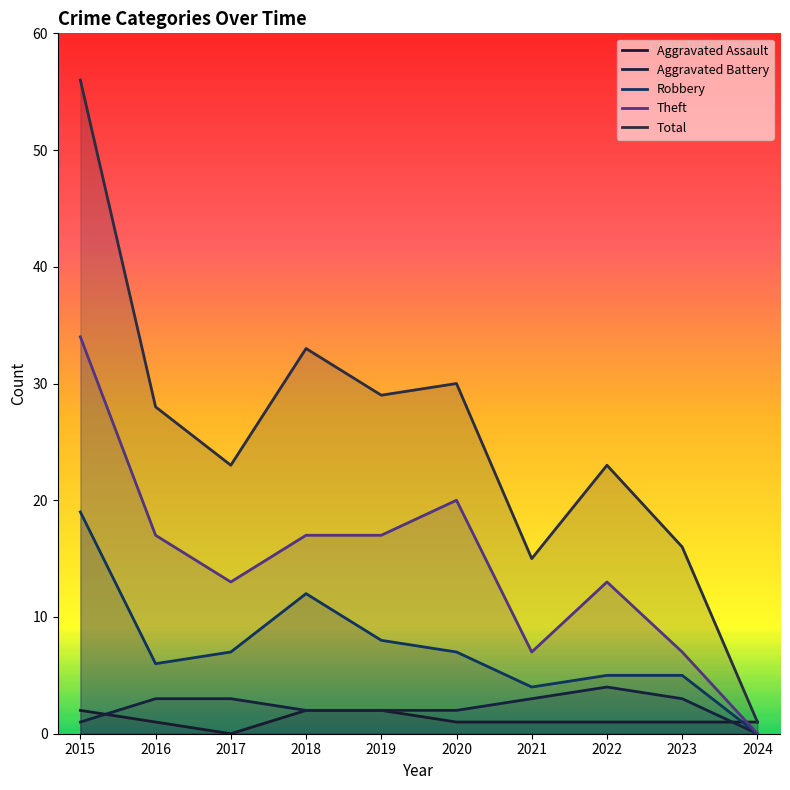

What is the average value of the Theft series?

14